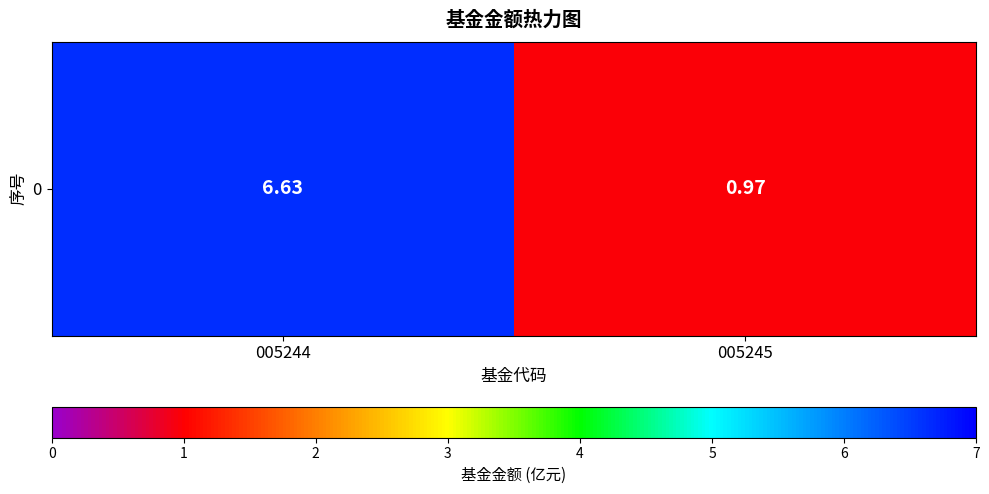

What is the greatest value displayed?

6.6